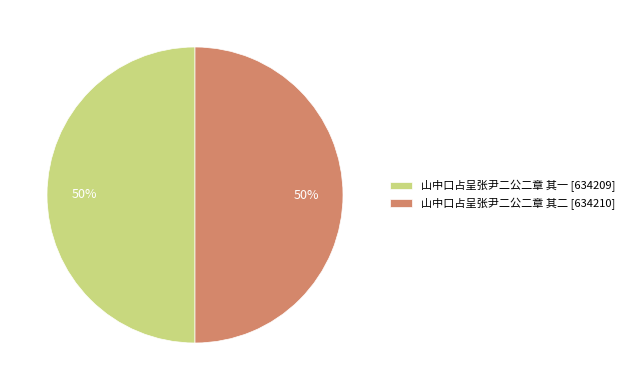

To the nearest percent, what percentage of the pie is 山中口占呈张尹二公二章 其一 [634209]?

50%